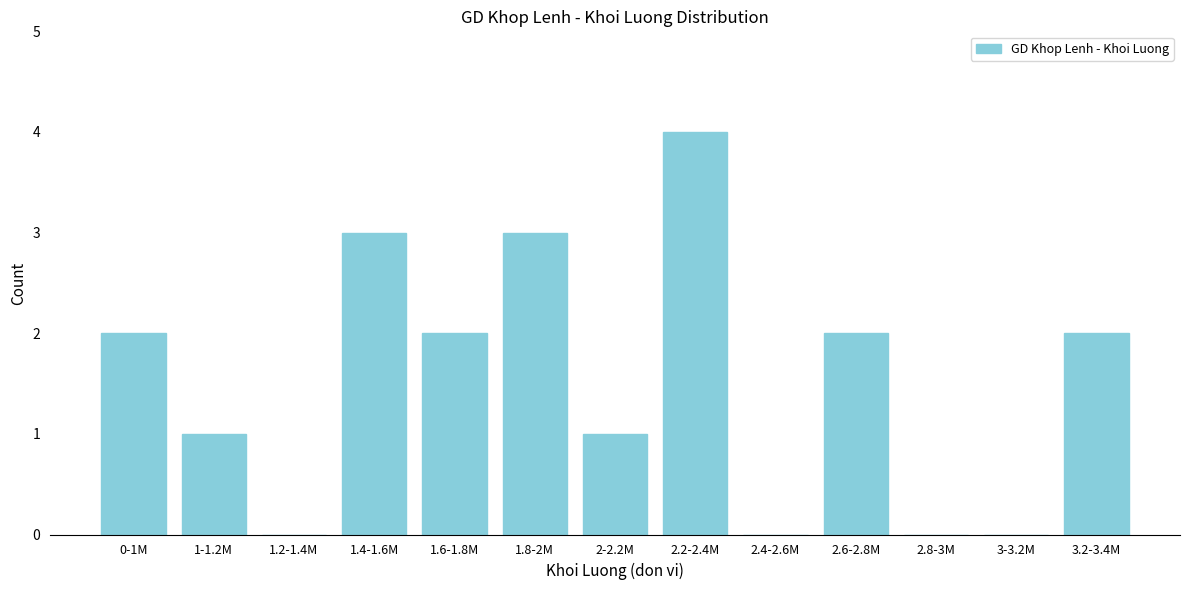

Reading left to right, extract all data points from this chart.

0-1M=2	1-1.2M=1	1.2-1.4M=0	1.4-1.6M=3	1.6-1.8M=2	1.8-2M=3	2-2.2M=1	2.2-2.4M=4	2.4-2.6M=0	2.6-2.8M=2	2.8-3M=0	3-3.2M=0	3.2-3.4M=2